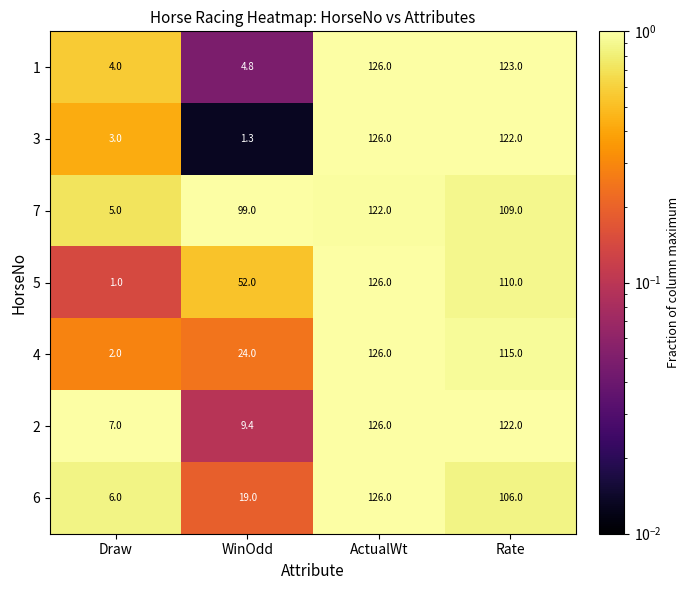

What is the difference between the maximum and minimum values in the 6 series?

120.0